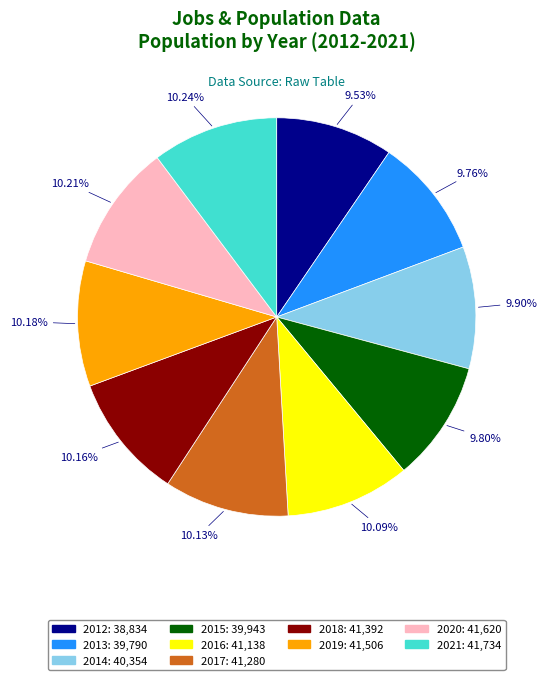

Approximately how many times larger is the value at 2013: 39,790 compared to 2014: 40,354?

1.0